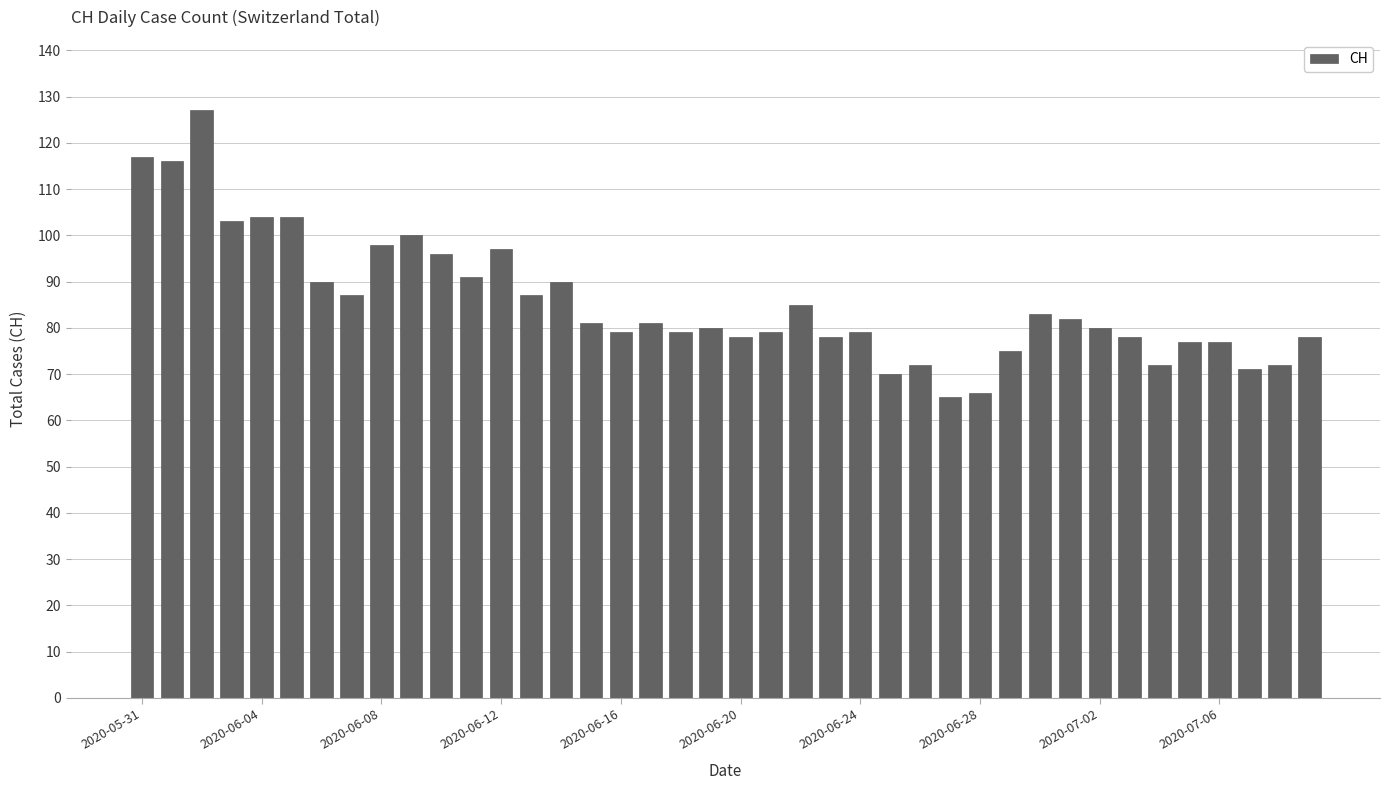

What is the difference between the maximum and second lowest values?

61